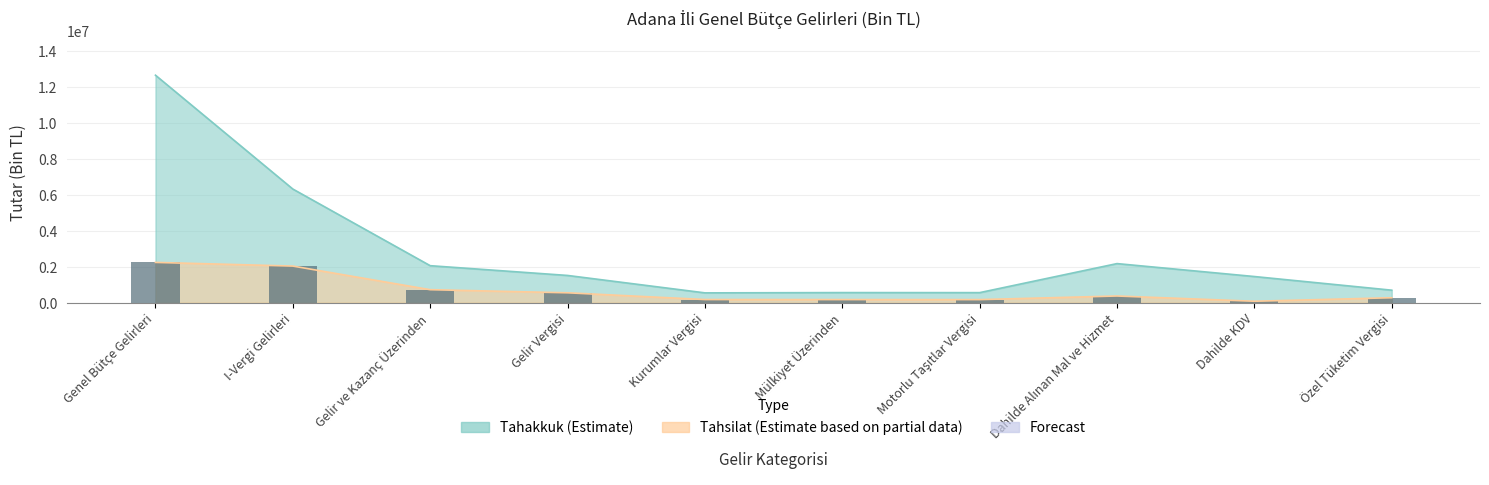

What is the smallest value displayed?

77902